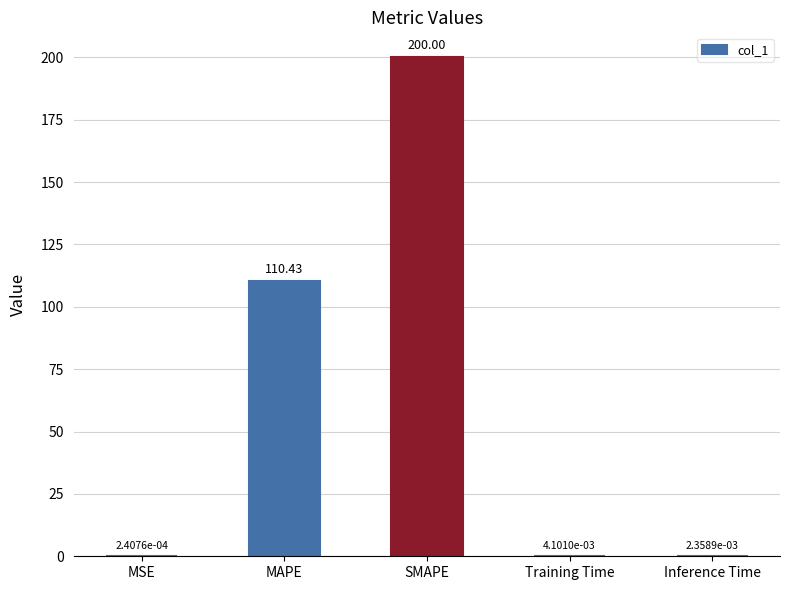

Which label corresponds to the largest value in the chart?

SMAPE